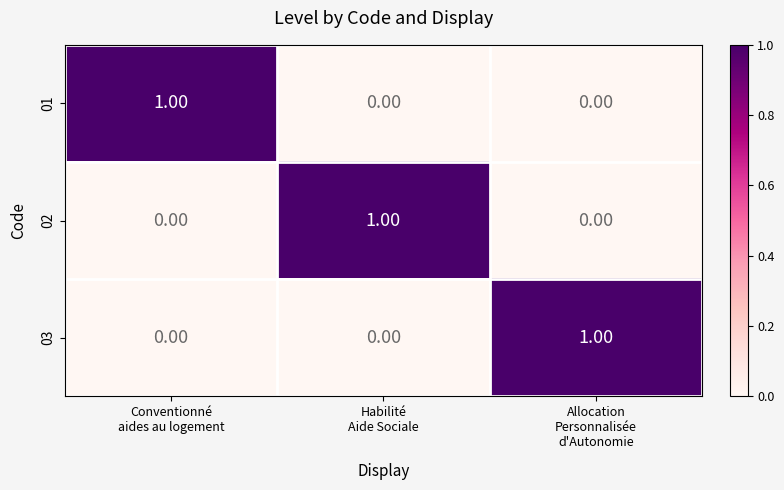

At how many categories does at least one series exceed 0?

3